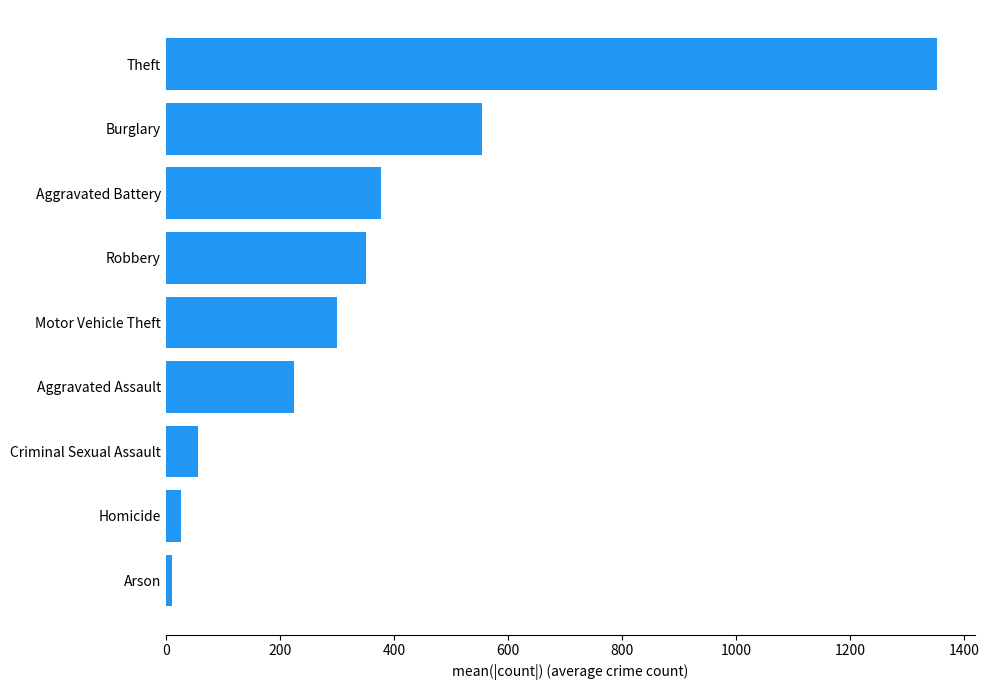

Where is the data nearest to the value 681?

Burglary